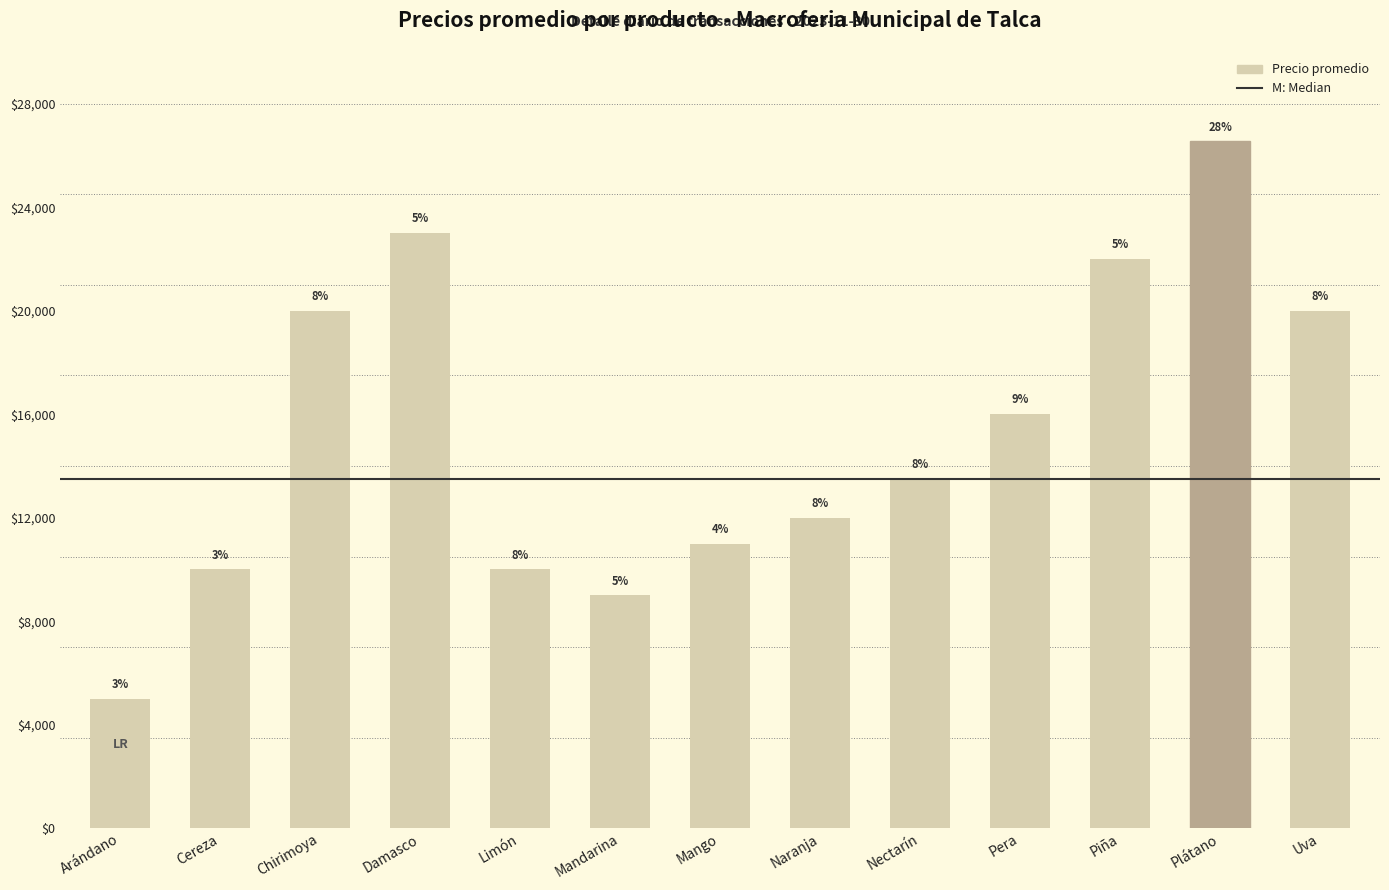

How many bars are there in total?

13